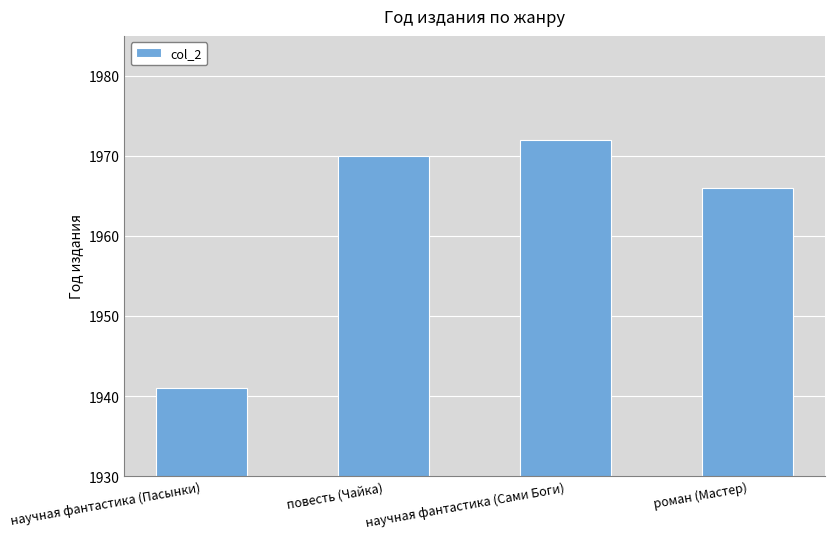

List the labels in order of value, largest first.

научная фантастика (Сами Боги), повесть (Чайка), роман (Мастер), научная фантастика (Пасынки)